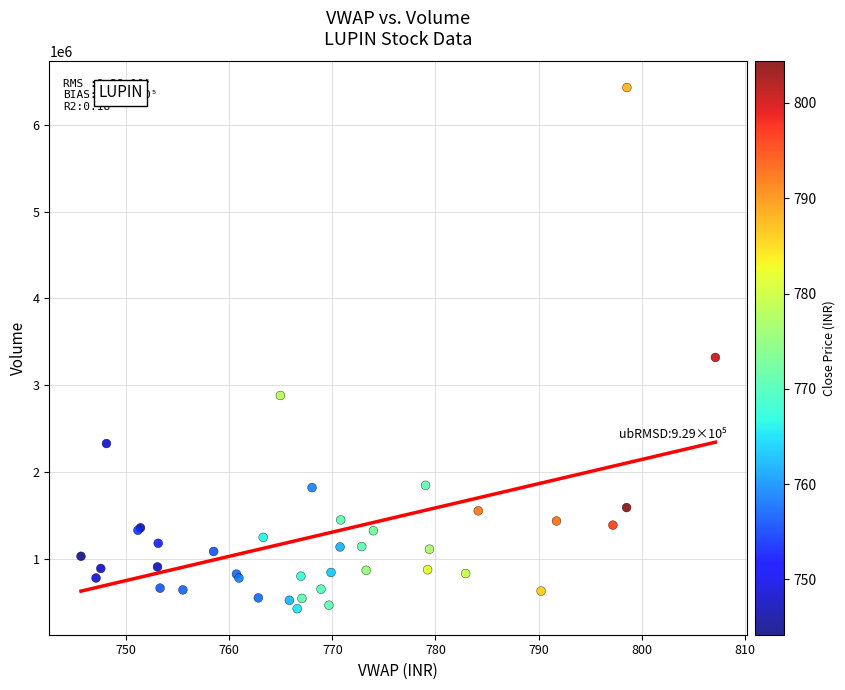

What Y value in the scatter plot is closest to 3427422?

3319942